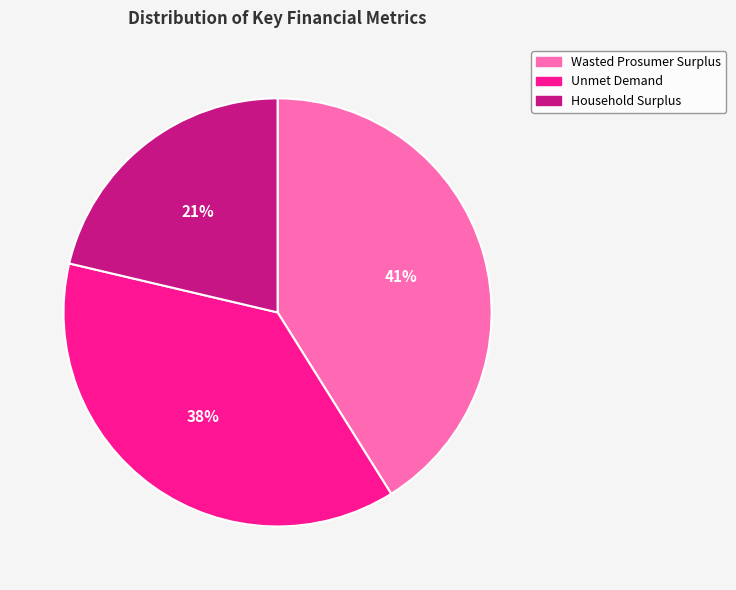

Rank the categories by value from lowest to highest.

Household Surplus, Unmet Demand, Wasted Prosumer Surplus